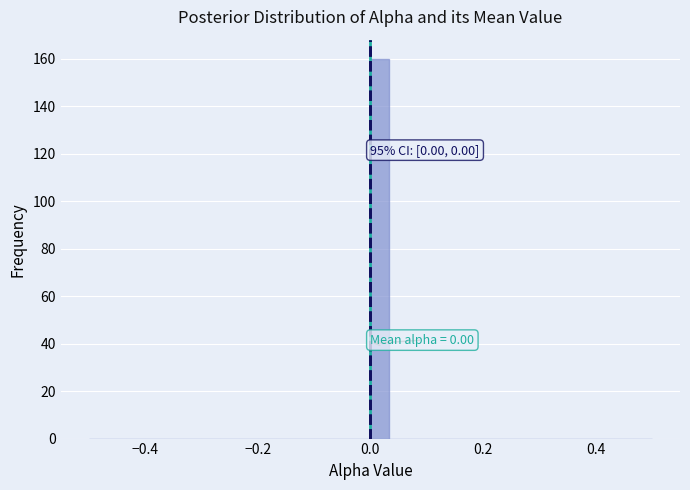

Around what value on the x-axis is the tallest bar? Give the approximate position of its centre, as read against the axis.

0.02